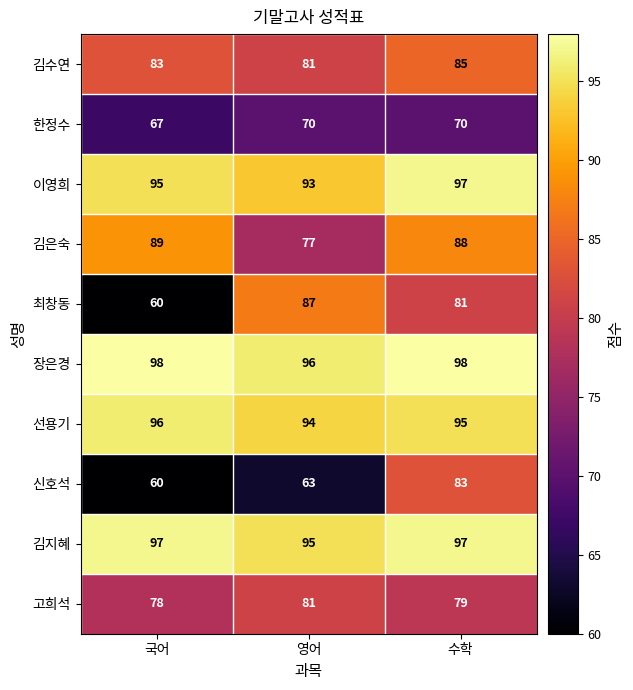

Reading left to right, transcribe all the data shown in this chart.

김수연: 83	81	85
한정수: 67	70	70
이영희: 95	93	97
김은숙: 89	77	88
최창동: 60	87	81
장은경: 98	96	98
선용기: 96	94	95
신호석: 60	63	83
김지혜: 97	95	97
고희석: 78	81	79